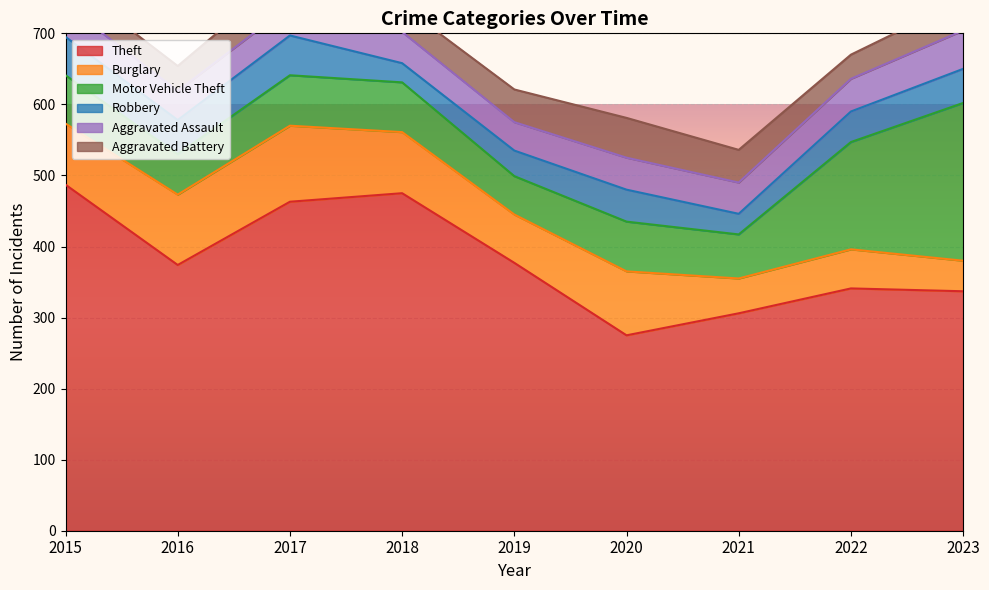

Where is Aggravated Battery nearest to the value 45?

2019